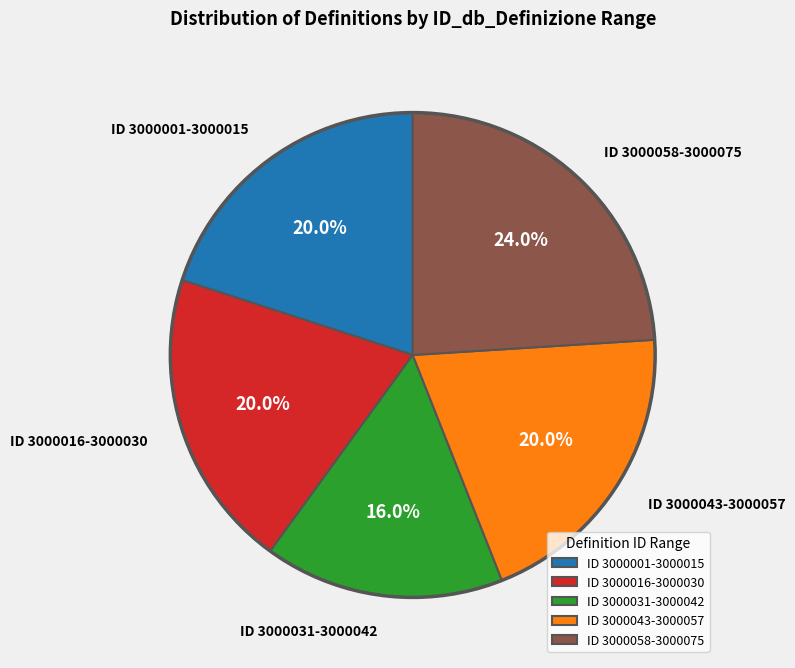

What is the smallest slice in the pie chart?

ID 3000031-3000042